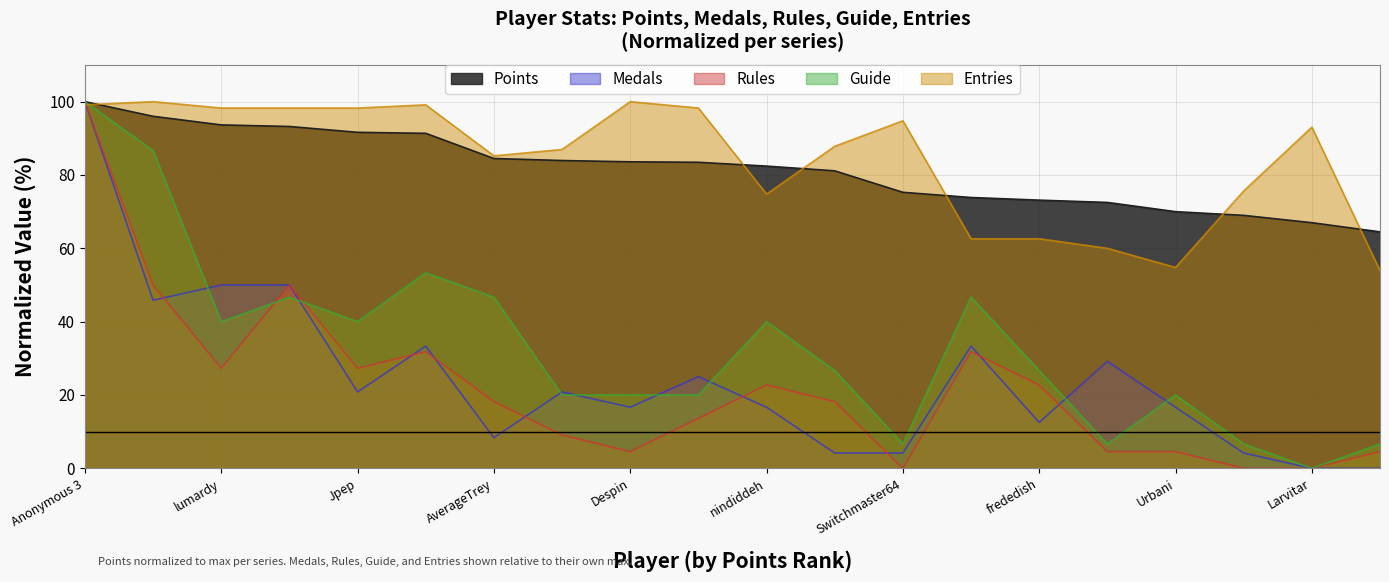

List the series in order of their peak value, lowest first.

Points, Medals, Rules, Guide, Entries